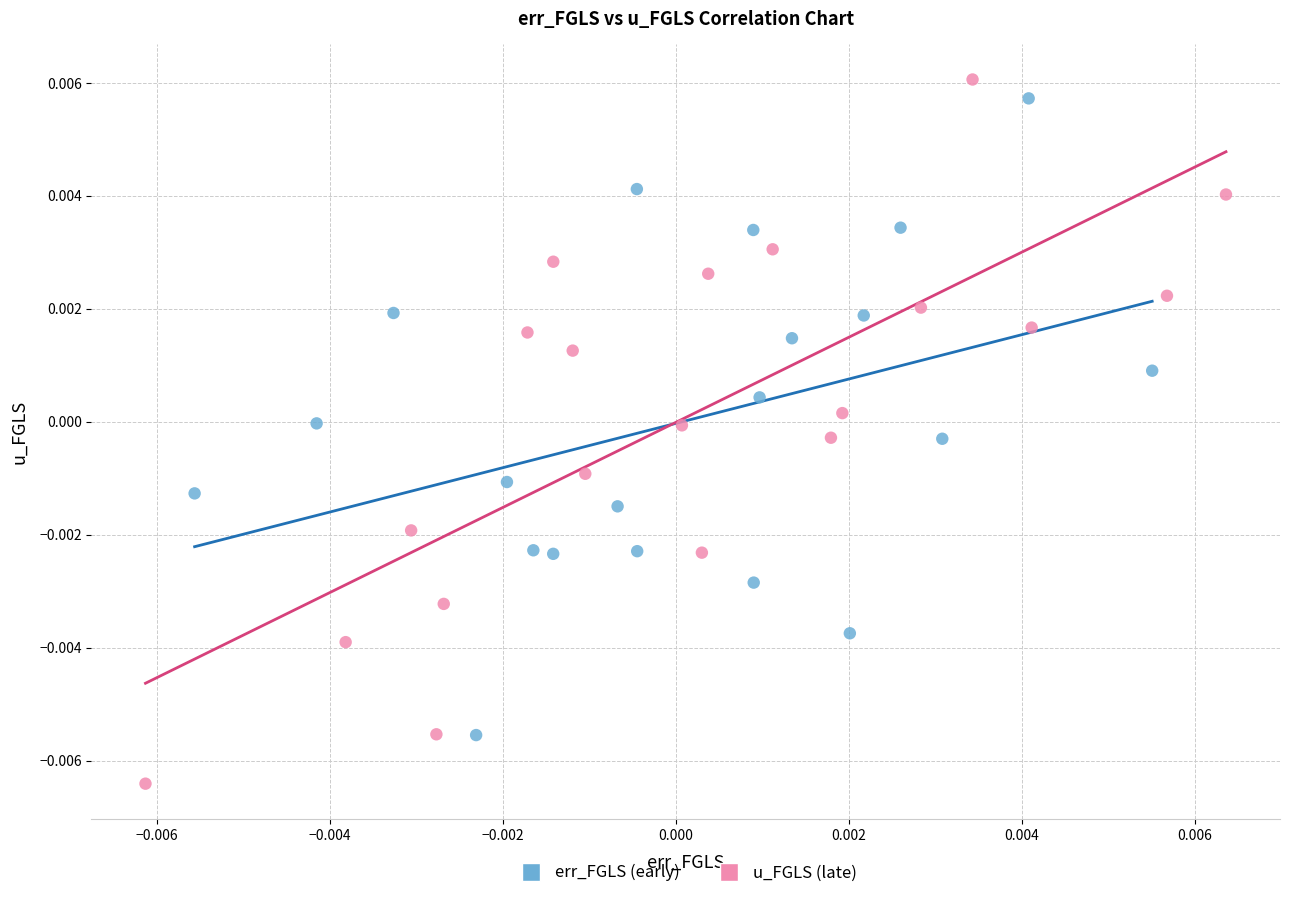

Which series contains the lowest Y value?

u_FGLS (late)